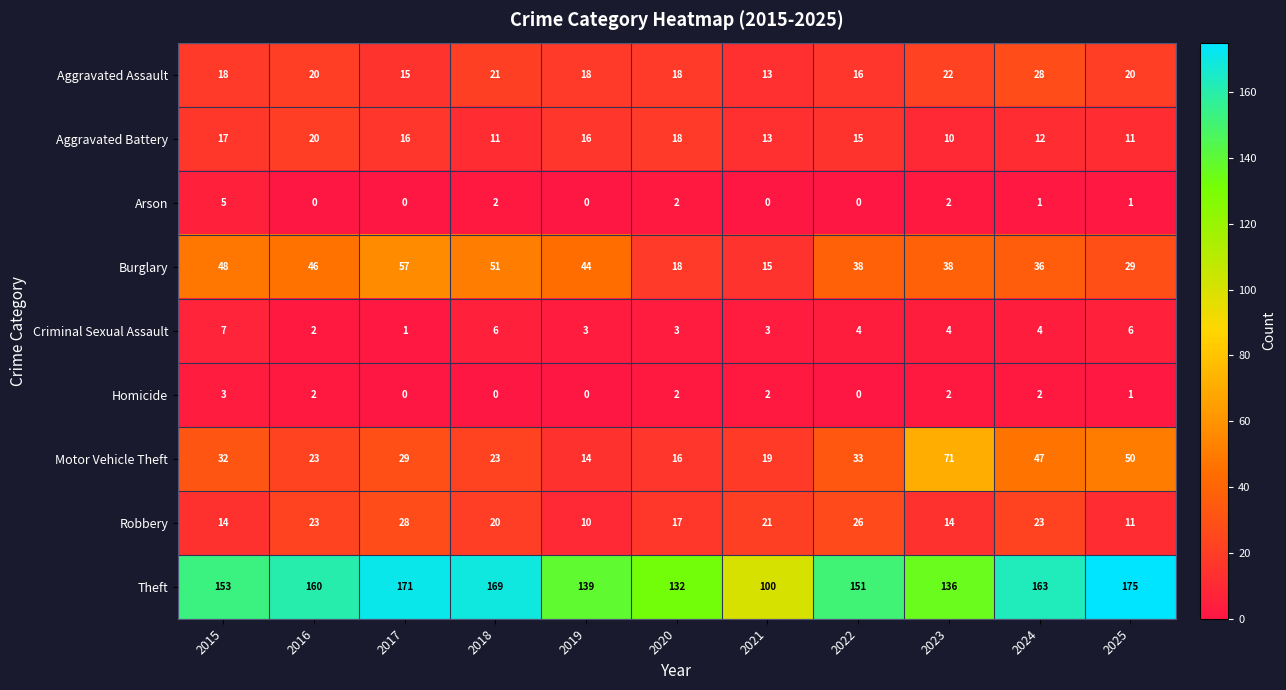

At which label does Aggravated Battery reach its minimum?

2023